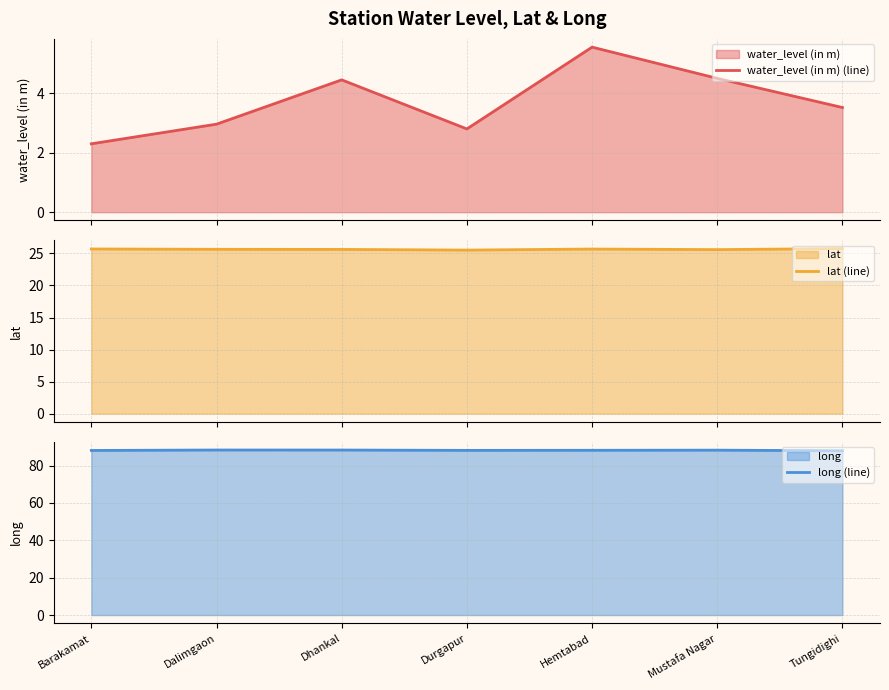

What is the difference between the maximum and minimum values in the lat (line) series?

0.2